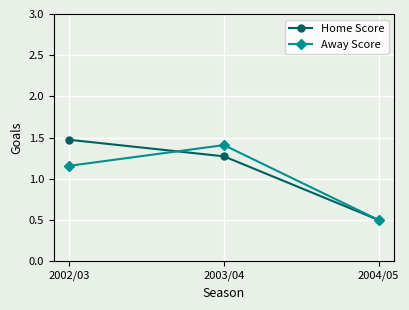

At which label does Away Score first exceed 1?

2002/03